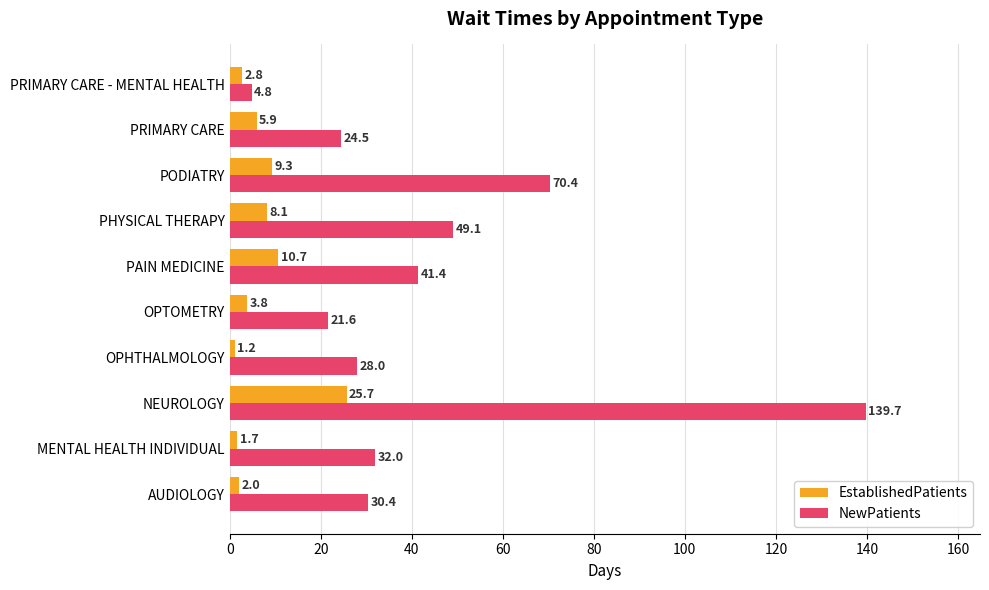

At how many categories does at least one series exceed 2?

10